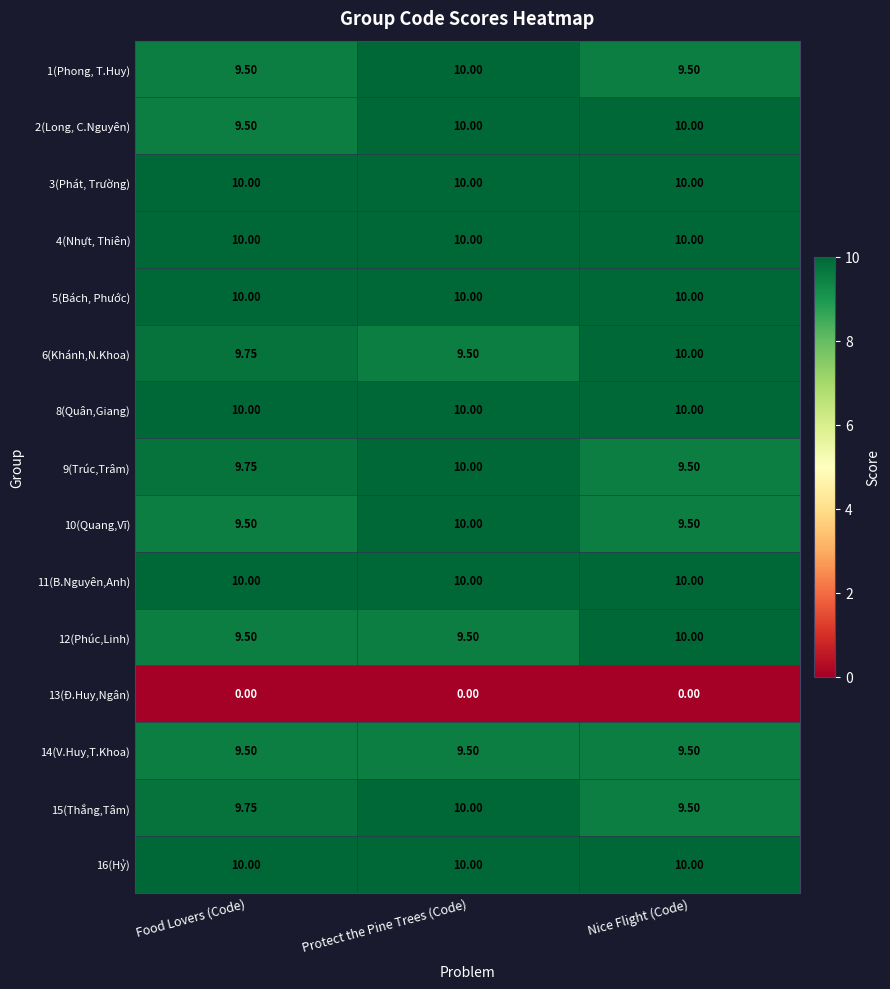

Is the value of 16(Hỷ) at Protect the Pine Trees (Code) greater than the value of 6(Khánh,N.Khoa) at Food Lovers (Code)?

Yes